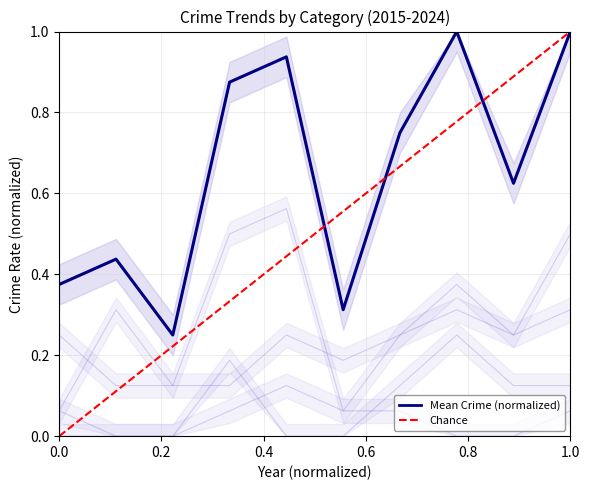

Is it true that Total equals 1.0 at 1.0?

True